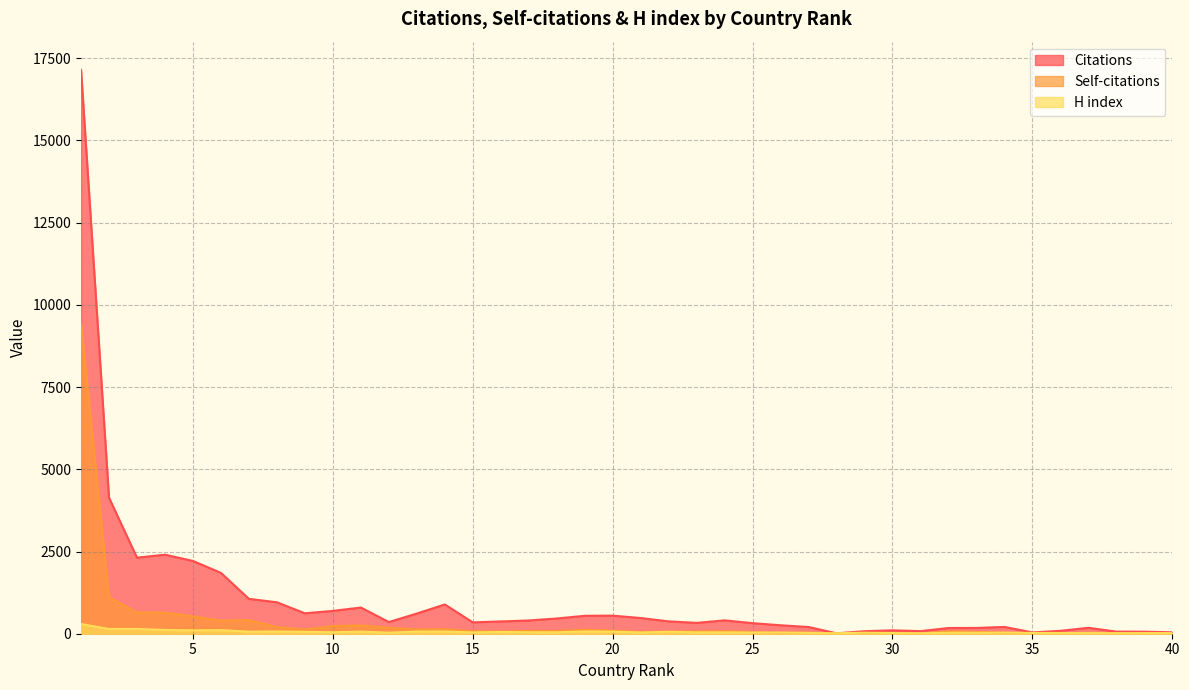

Where does the H index series first go above 41?

1